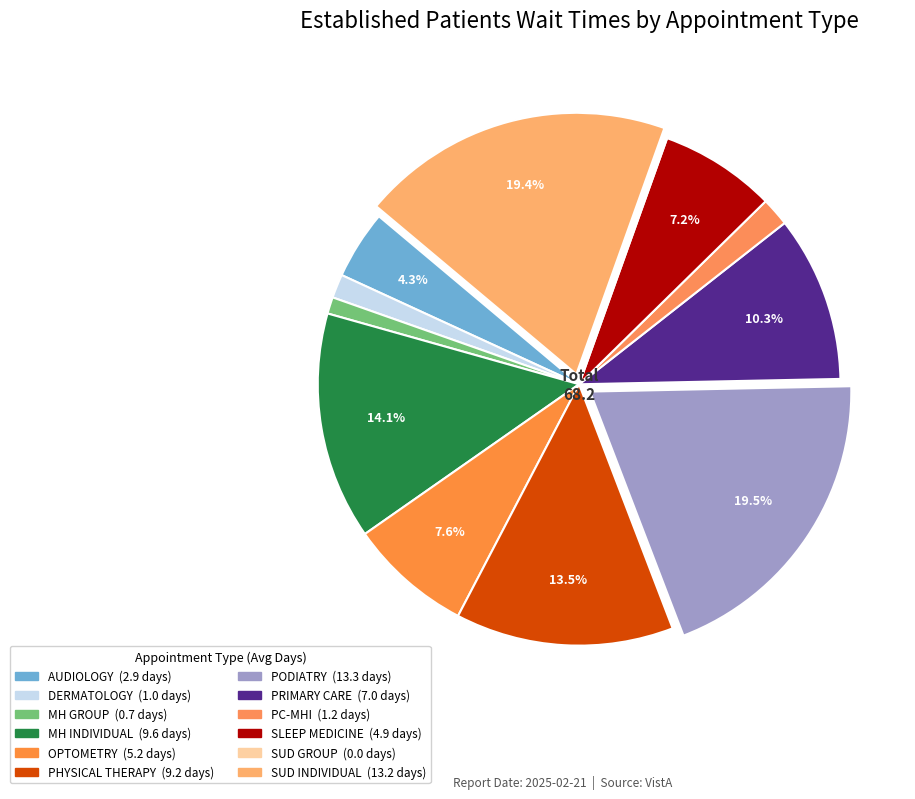

Does any single category account for the majority?

No